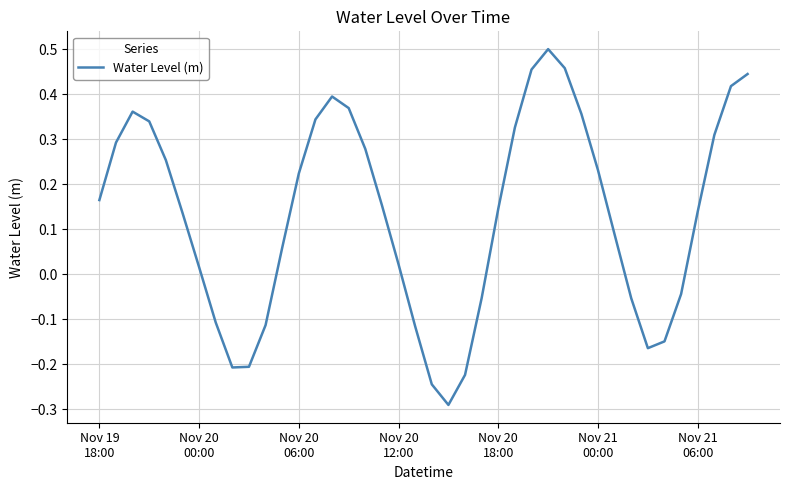

Rank the categories by value from highest to lowest.

27, 28, 26, 39, 38, 14, 15, Nov 20
06:00, 29, 13, Nov 20
12:00, 25, 37, Nov 20
00:00, 16, Nov 20
18:00, 30, 12, Nov 19
18:00, 17, 24, 36, Nov 21
00:00, 31, 11, 18, Nov 21
06:00, 35, 23, 32, 7, 10, 19, 34, 33, 9, 8, 22, 20, 21